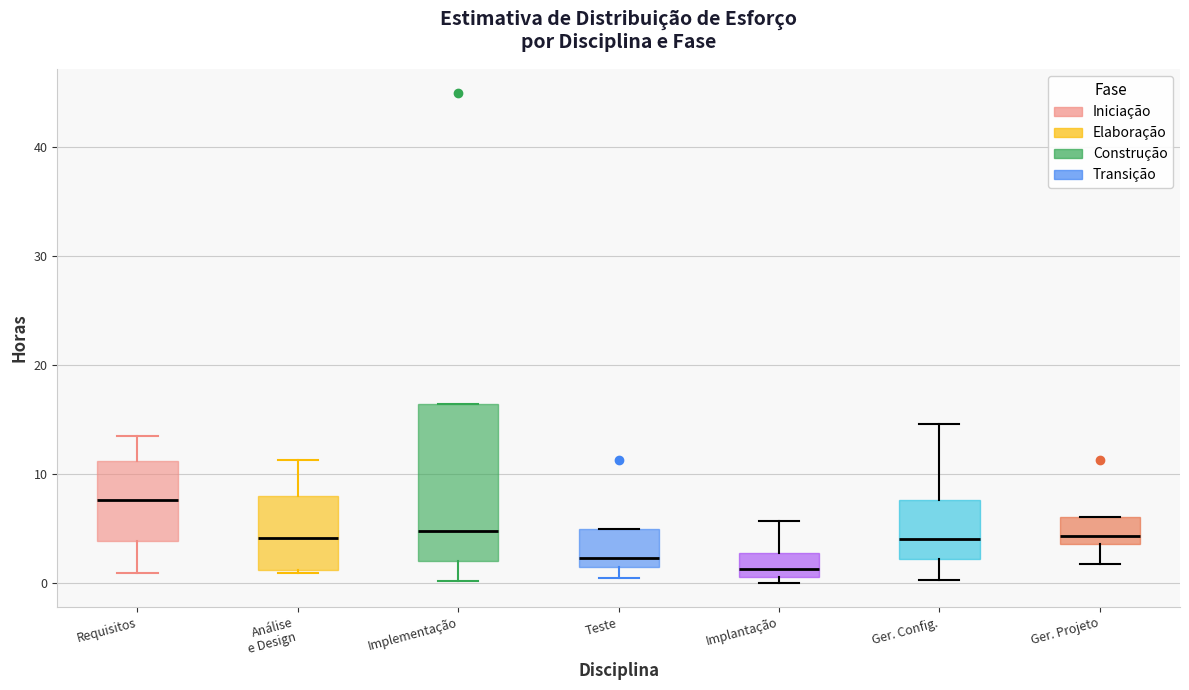

Reading left to right, transcribe this box plot: for each box, give where its median line is, the range the box spans, and where its two whiskers end, as read against the y-axis. The values are not printed on the chart, so give them approximately, as read against the axis.

Requisitos: median 8, box 4 to 11, whiskers 1 to 13
Análise e Design: median 4, box 1 to 8, whiskers 1 (just below the box's lower edge) to 11
Implementação: median 5, box 2 to 16, whiskers 0 to 16
Teste: median 2, box 1 to 5, whiskers 0 to 5
Implantação: median 1 (just above the box's lower edge), box 1 to 3, whiskers 0 to 6
Ger. Config.: median 4, box 2 to 8, whiskers 0 to 15
Ger. Projeto: median 4 (just above the box's lower edge), box 4 to 6, whiskers 2 to 6